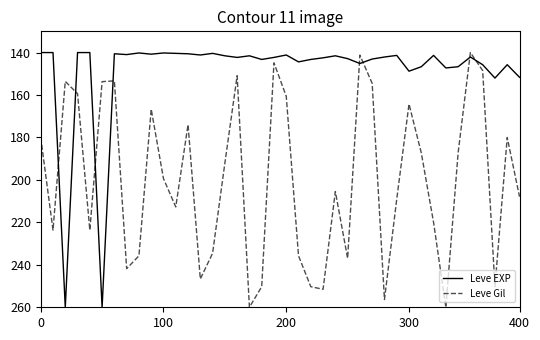

True or false: Leve Gil and Leve EXP cross at least once.

True